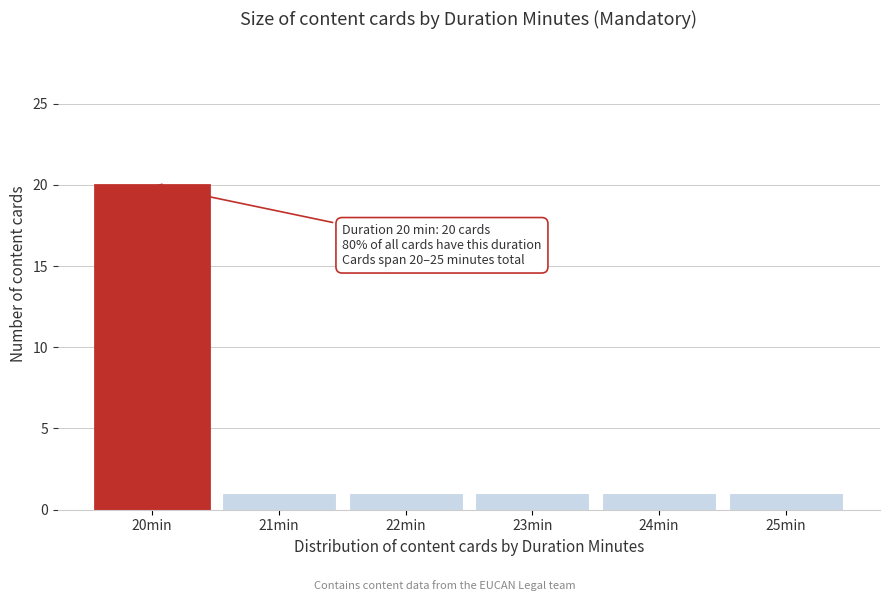

Which range on the x-axis has the tallest bar?

19.5 to 20.5